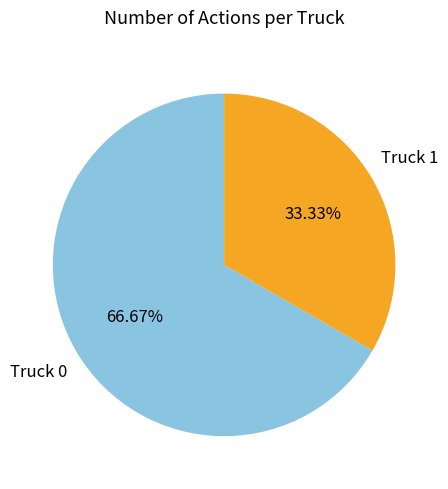

To the nearest percent, what is the difference between the largest and smallest slice percentages?

33%